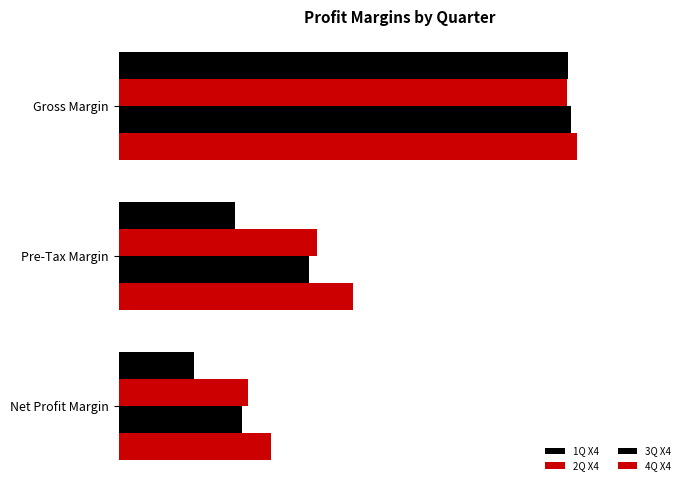

At how many categories does at least one series exceed 0?

3